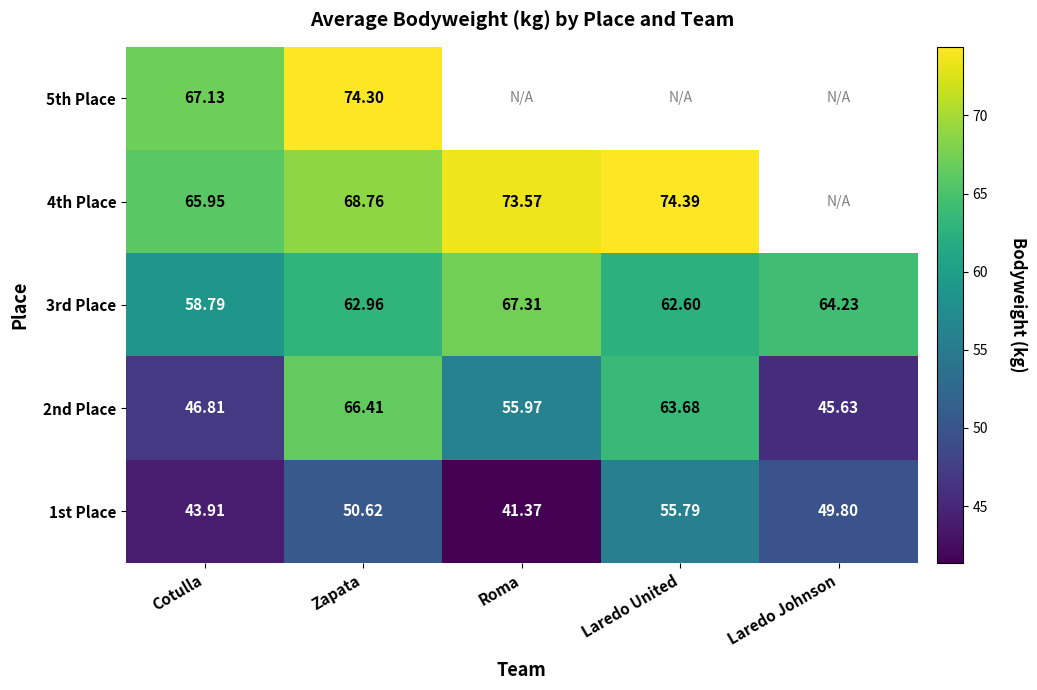

Is the value of 3rd Place at Laredo United greater than the value of 1st Place at Roma?

Yes